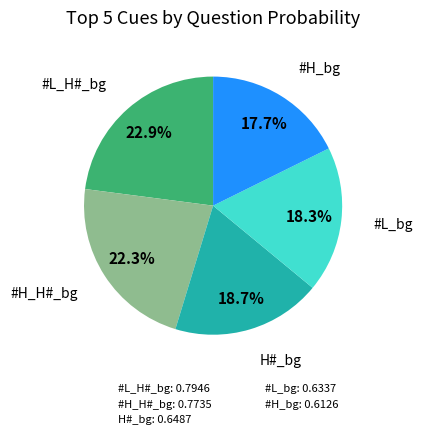

Does any single category account for the majority?

No